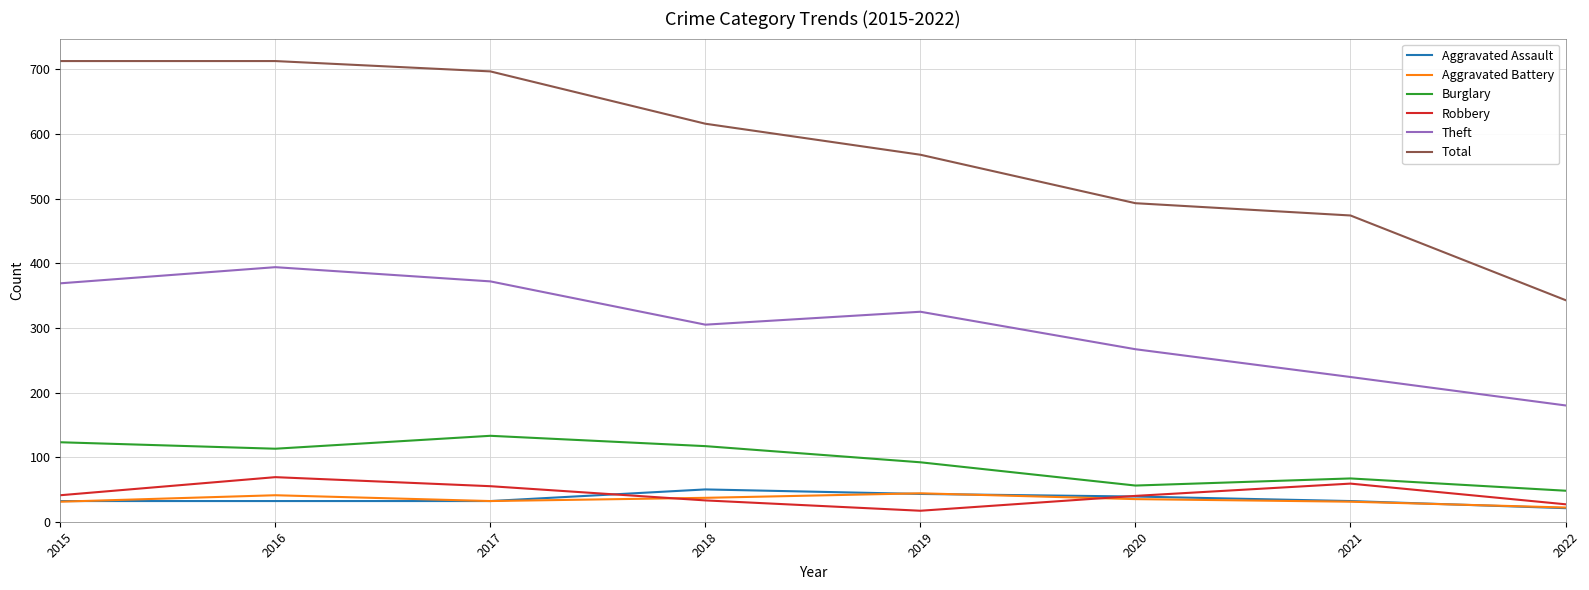

What is the sum of the Aggravated Assault values at 2018 and 2016?

82